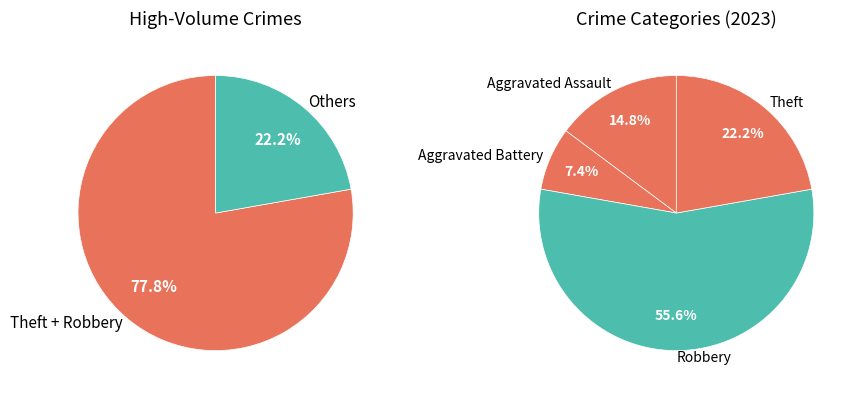

Combined, do Theft and Aggravated Assault account for over 50%?

No